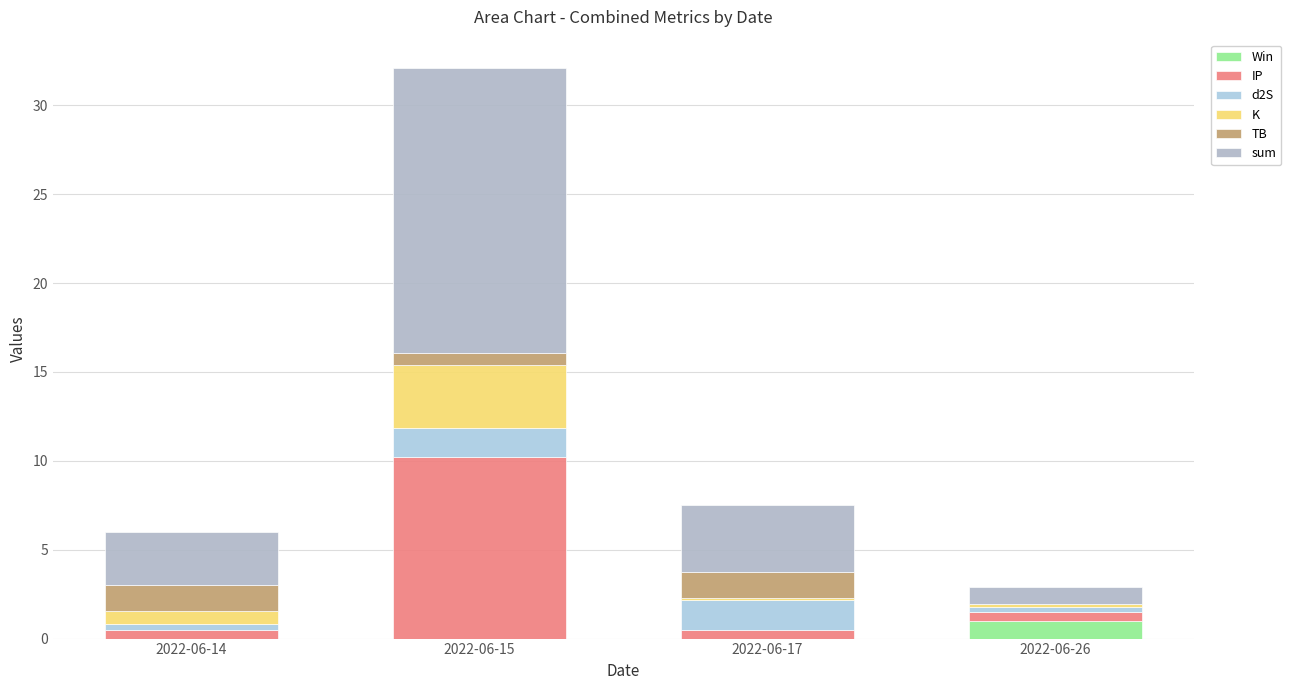

At 2022-06-17, list the series in order from smallest to largest.

Win, K, IP, TB, d2S, sum